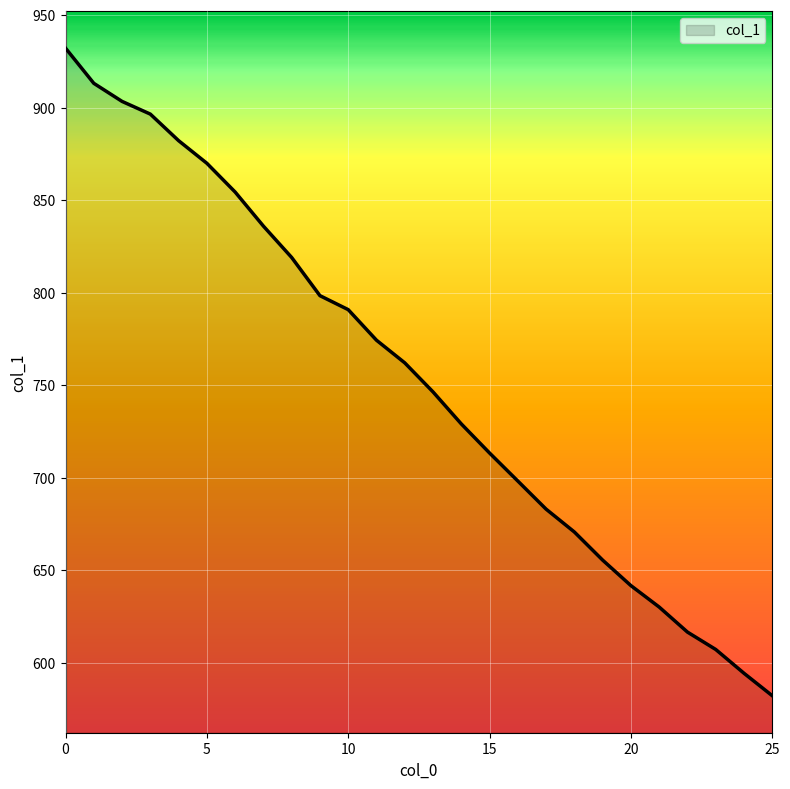

What is the maximum value shown in the chart?

932.1